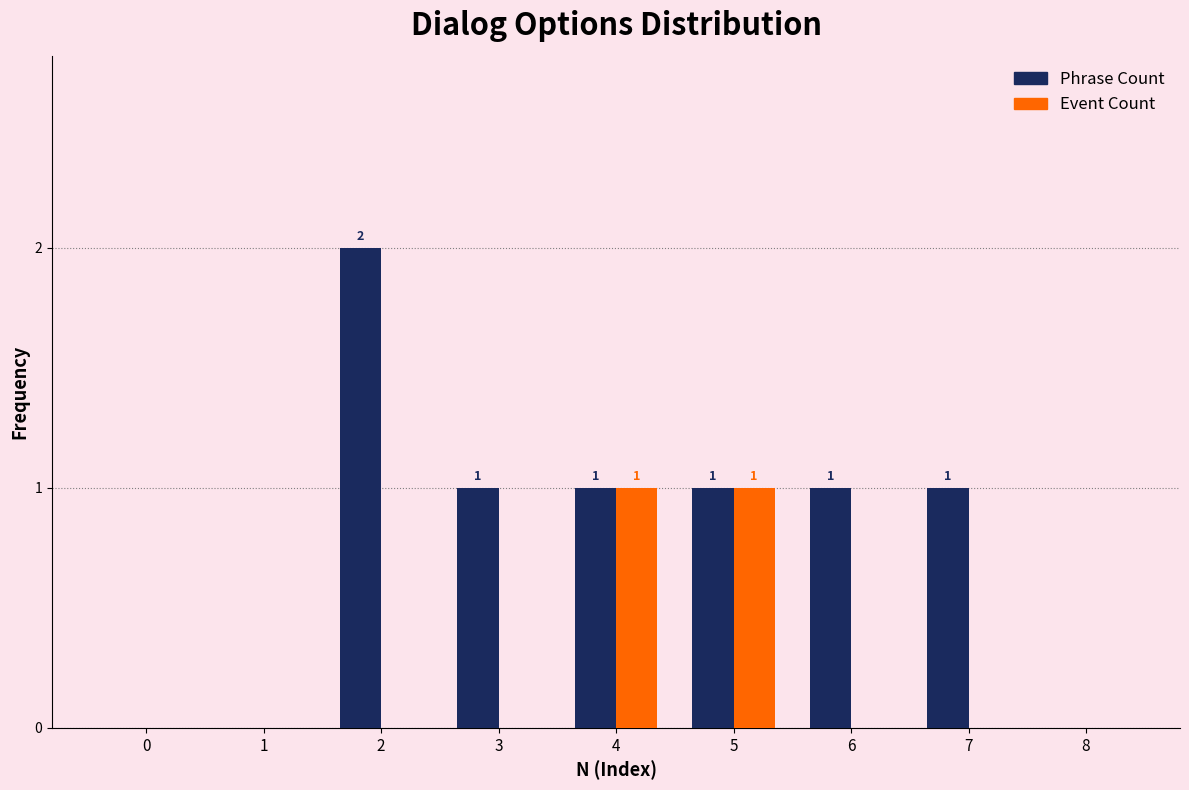

Reading right to left, transcribe all the data shown in this chart.

Phrase Count: 8=0	7=1	6=1	5=1	4=1	3=1	2=2	1=0	0=0
Event Count: 8=0	7=0	6=0	5=1	4=1	3=0	2=0	1=0	0=0